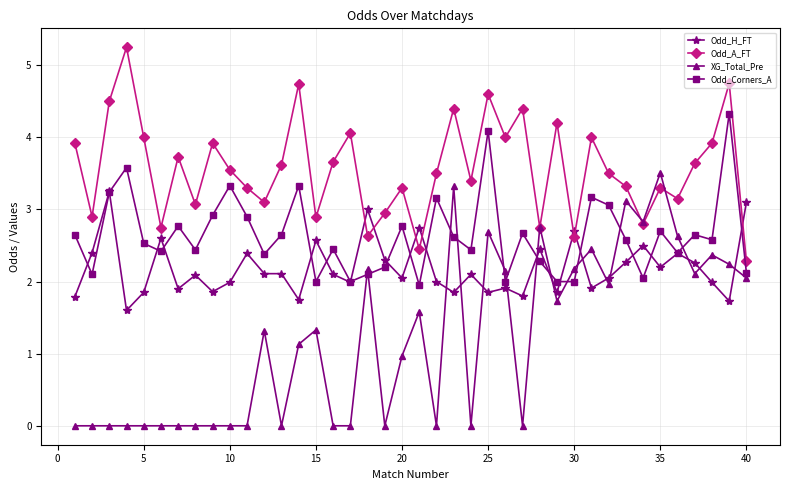

What is the minimum value for Odd_H_FT?

1.6